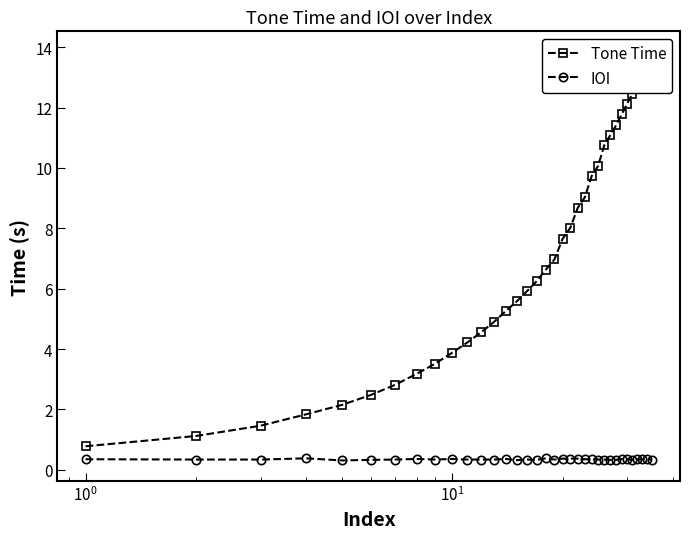

How many categories are shown in the chart?

35